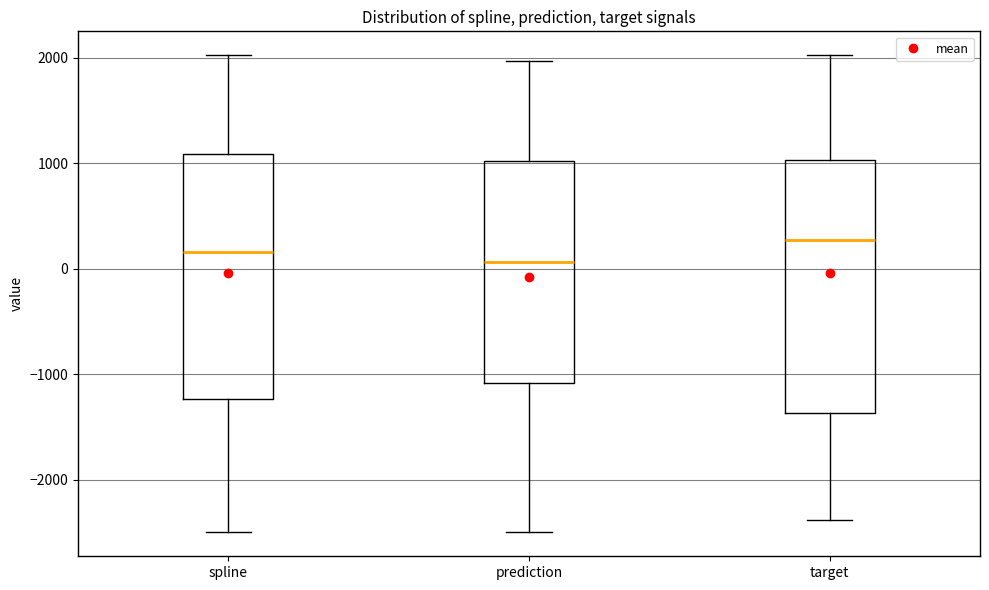

Reading left to right, read every box against the y-axis: the position of its median line, the range the box covers, and the ends of its whiskers. The values are not printed on the chart, so give them approximately, as read against the axis.

spline: median 200, box -1200 to 1100, whiskers -2500 to 2000
prediction: median 100, box -1100 to 1000, whiskers -2500 to 2000
target: median 300, box -1400 to 1000, whiskers -2400 to 2000